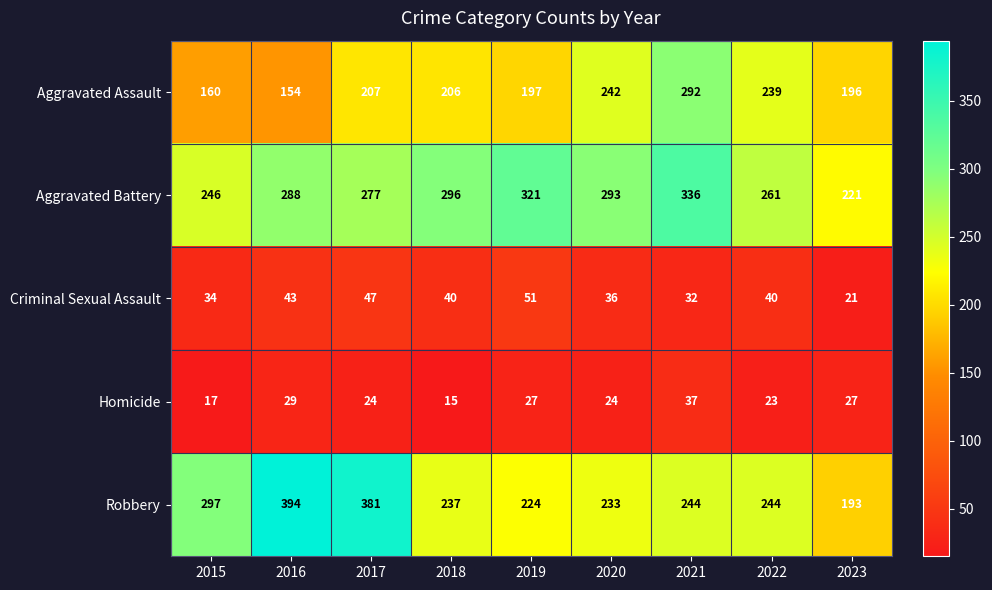

Between 2018 and 2021, which series saw the biggest shift?

Aggravated Assault